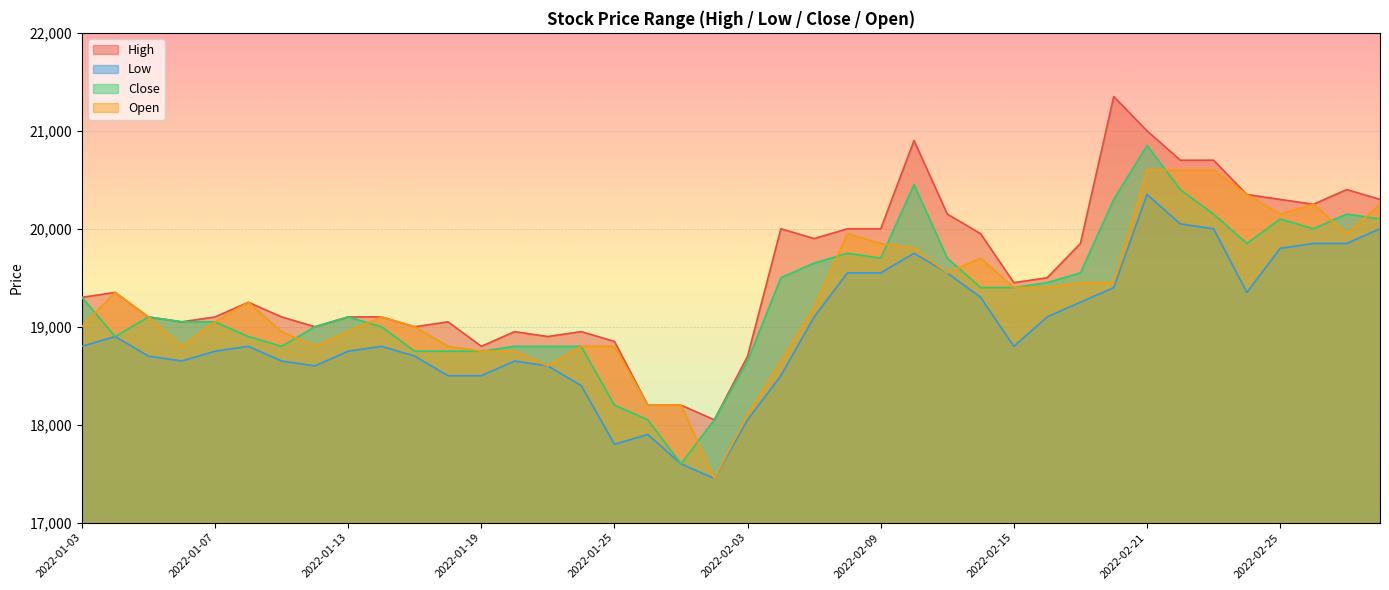

True or false: Low and Close intersect in this chart.

False